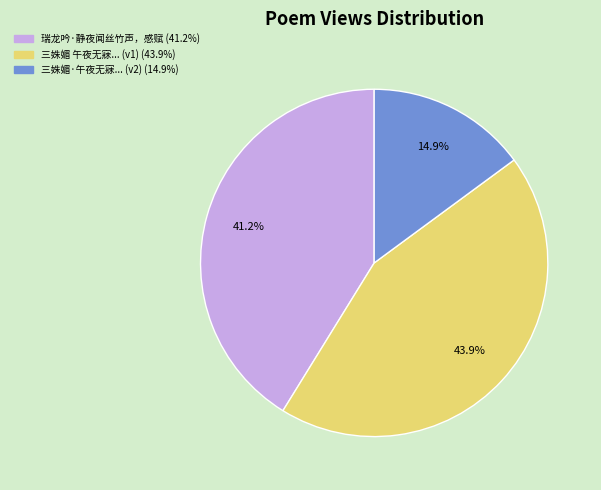

Does any single category account for the majority?

No